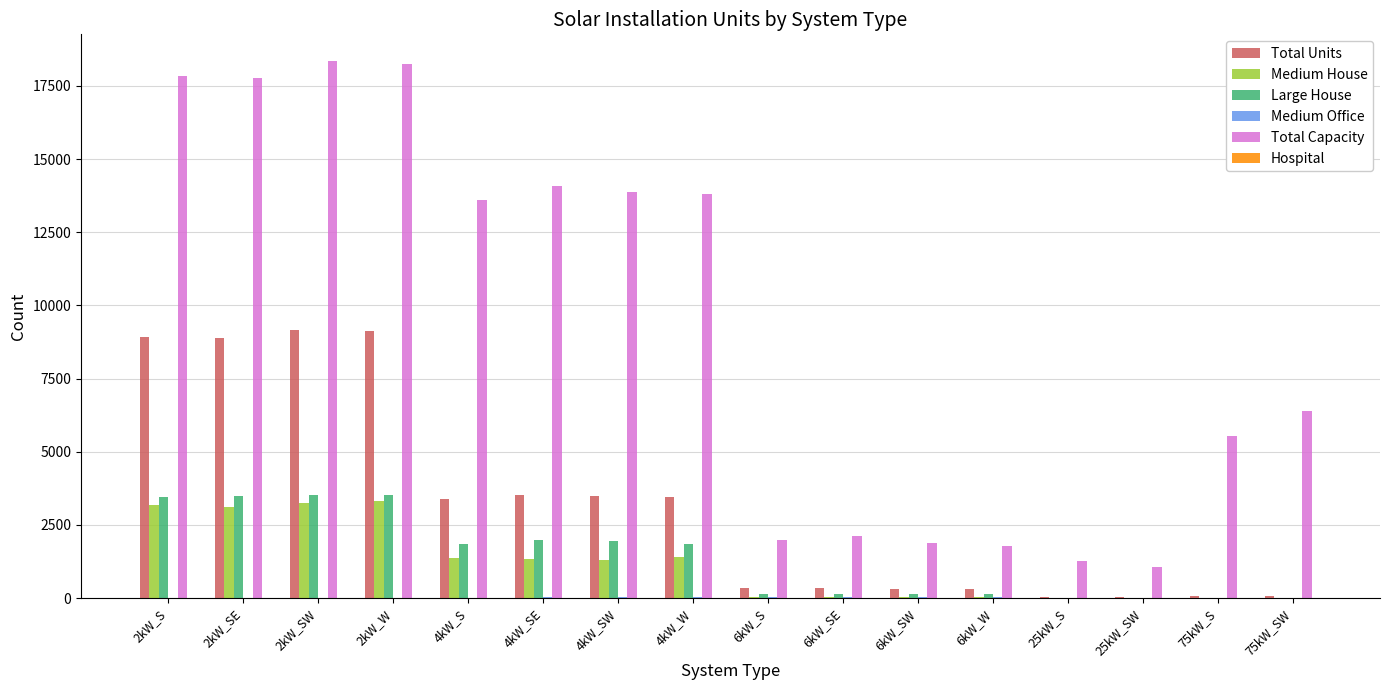

The value of Total Units at 4kW_SE is 3517. True or false?

True